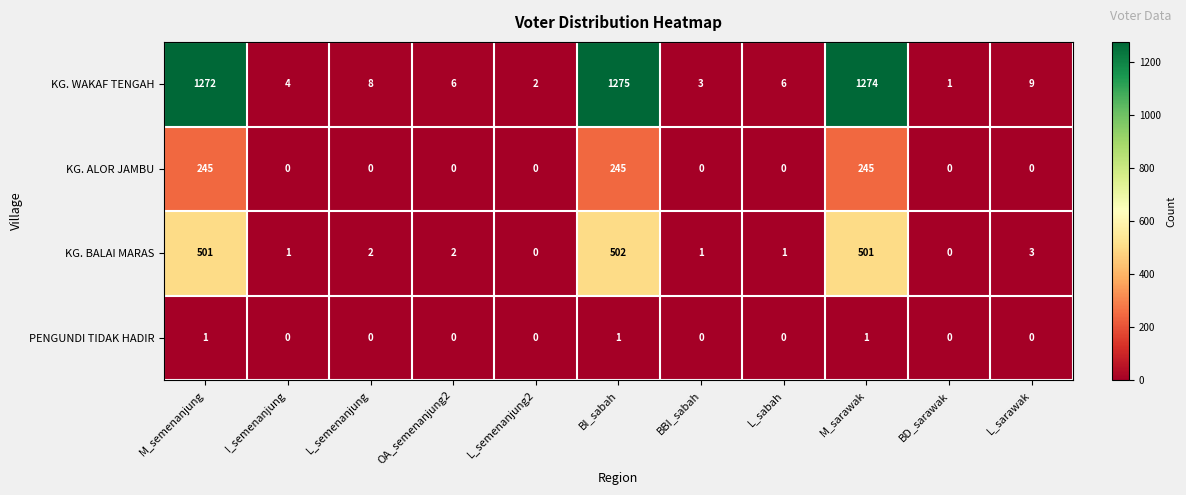

How many KG. ALOR JAMBU values are between 0 and 245?

11